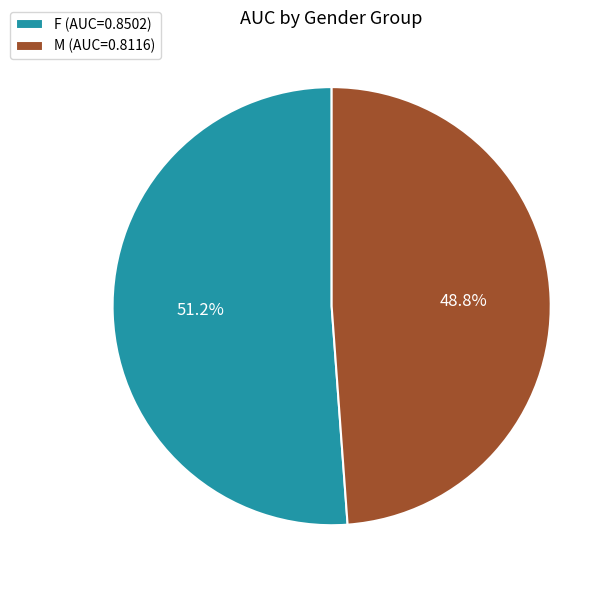

To the nearest percent, what percentage of the pie is M?

49%